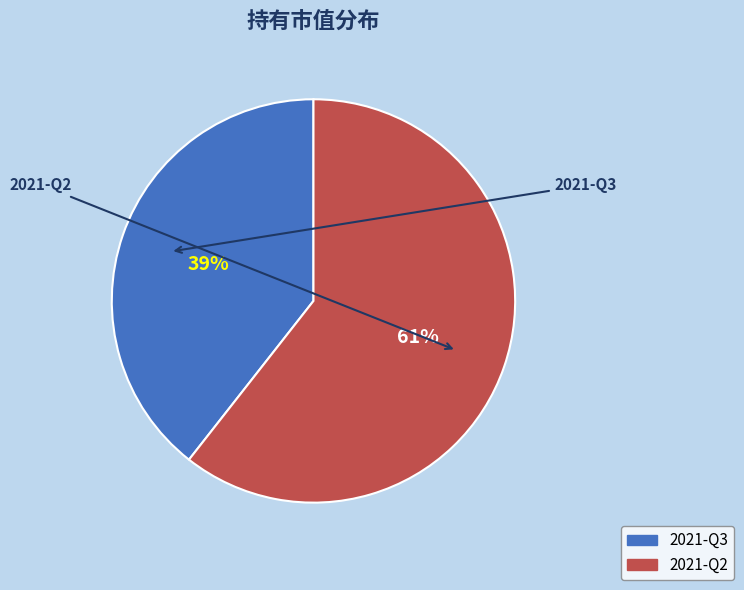

True or false: 2021-Q2 accounts for 73% of the total.

False